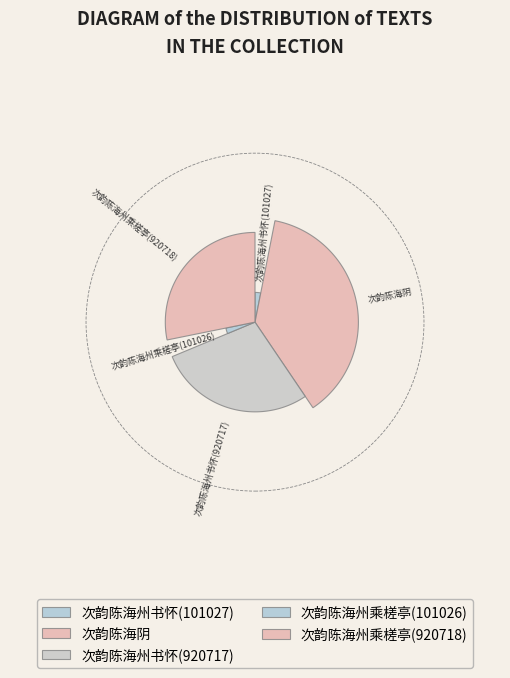

Which slice is the smallest?

次韵陈海州乘槎亭(101026)